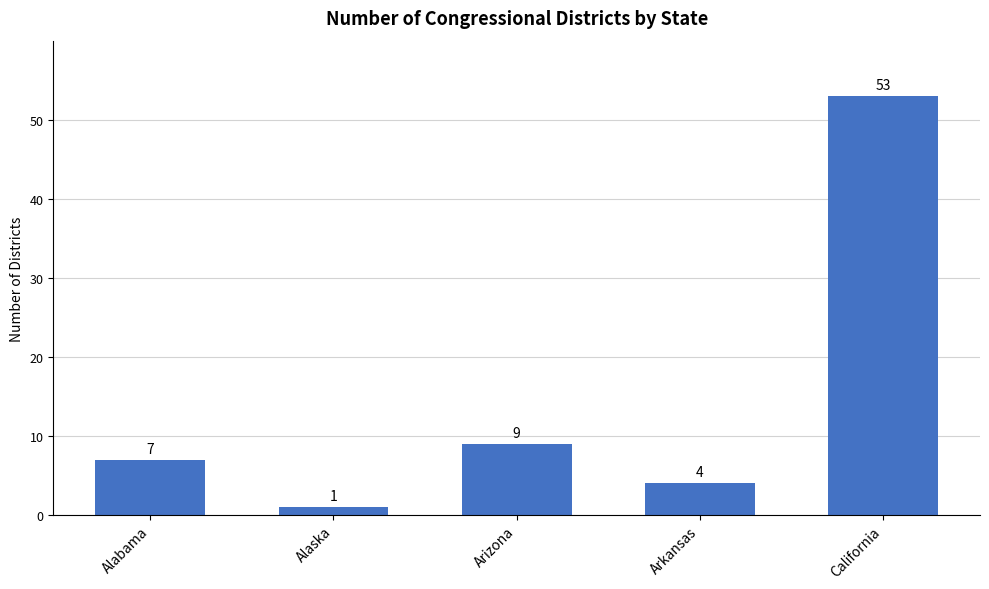

Read the value at Arkansas.

4